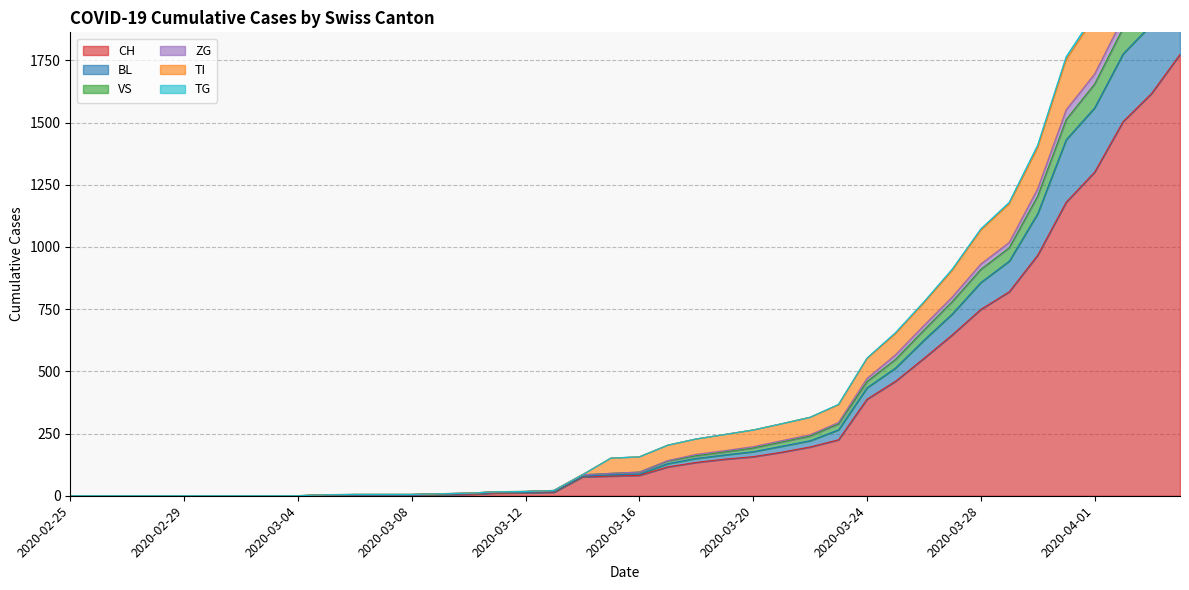

Which category has the highest value across all series?

2020-04-04